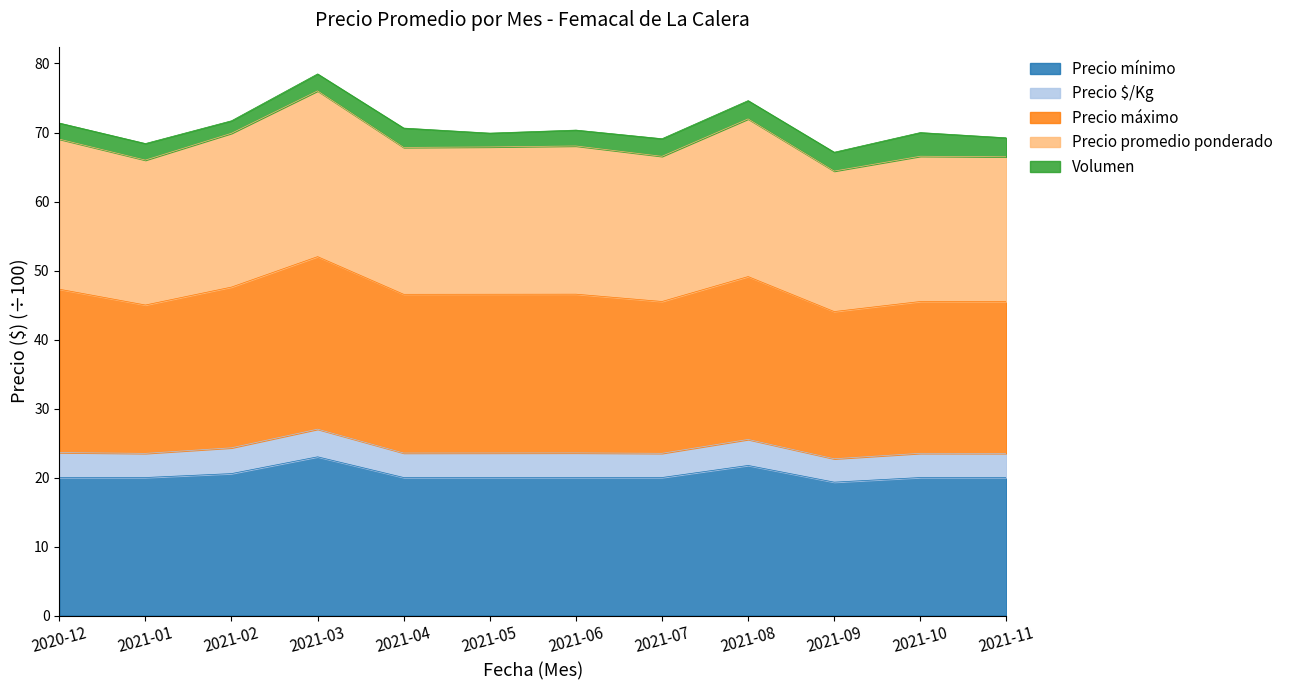

What is the total value across all series at 2021-09?

67.1